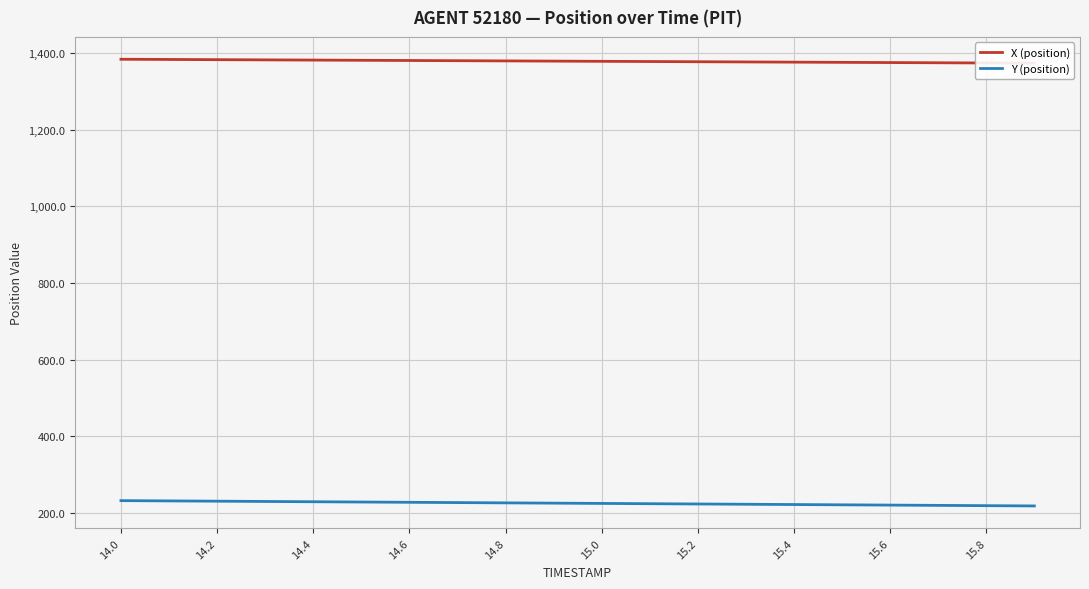

What is the lowest value of the Y (position) series?

218.5